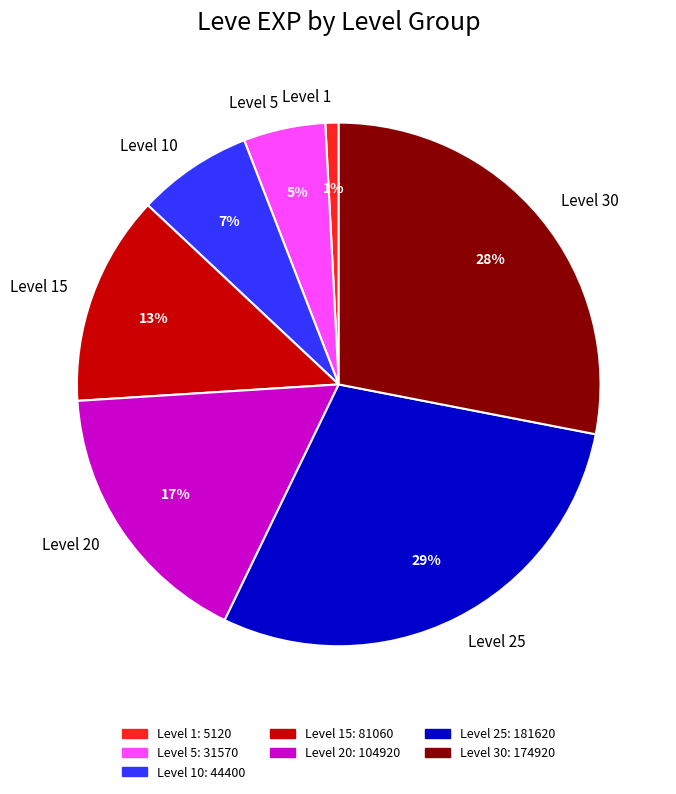

True or false: Level 10 accounts for 1% of the total.

False